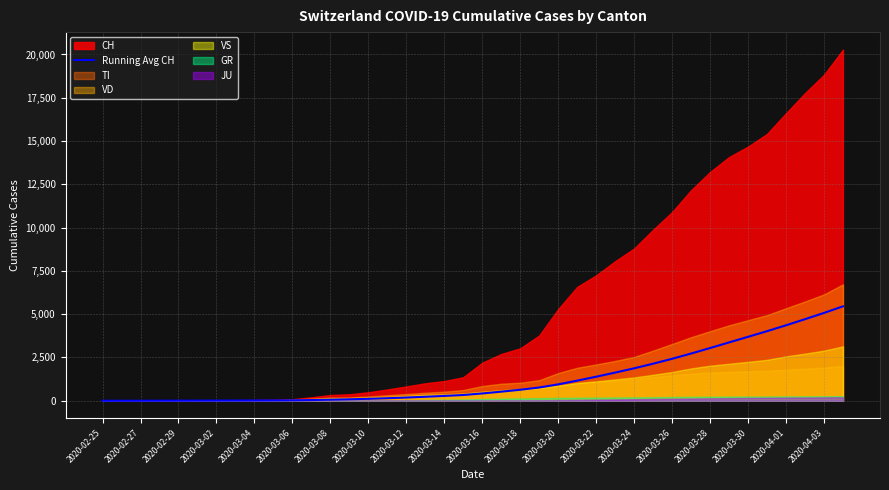

What is the maximum value for Running Avg CH?

5453.2